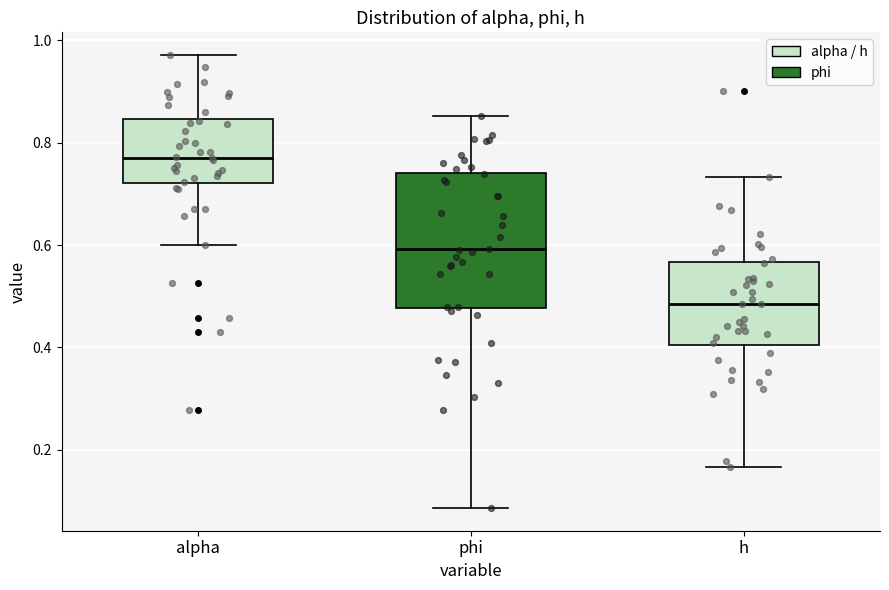

Reading left to right, transcribe this box plot: for each box, give where its median line is, the range the box spans, and where its two whiskers end, as read against the y-axis. The values are not printed on the chart, so give them approximately, as read against the axis.

alpha: median 0.78, box 0.72 to 0.84, whiskers 0.60 to 0.98
phi: median 0.60, box 0.48 to 0.74, whiskers 0.08 to 0.86
h: median 0.48, box 0.40 to 0.56, whiskers 0.16 to 0.74